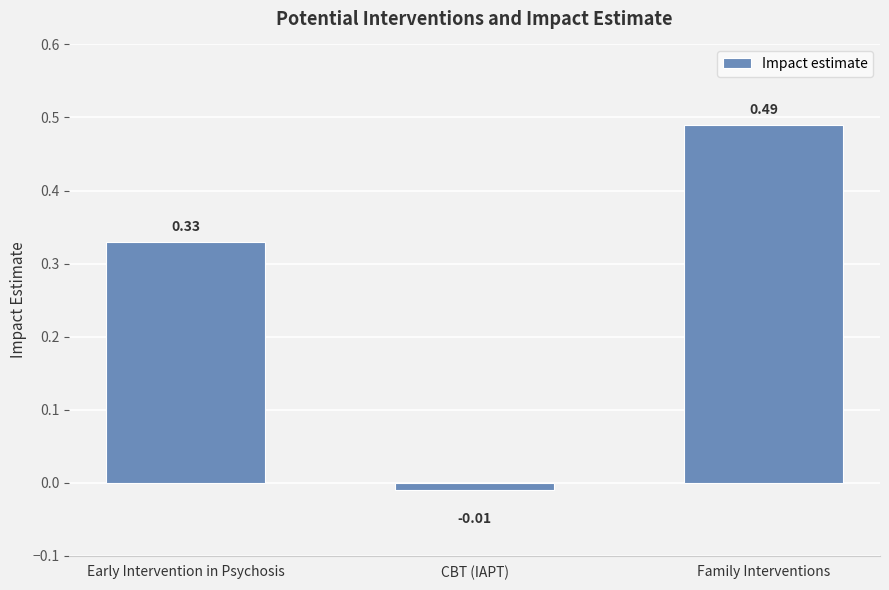

Rank the categories by value from highest to lowest.

Family Interventions, Early Intervention in Psychosis, CBT (IAPT)